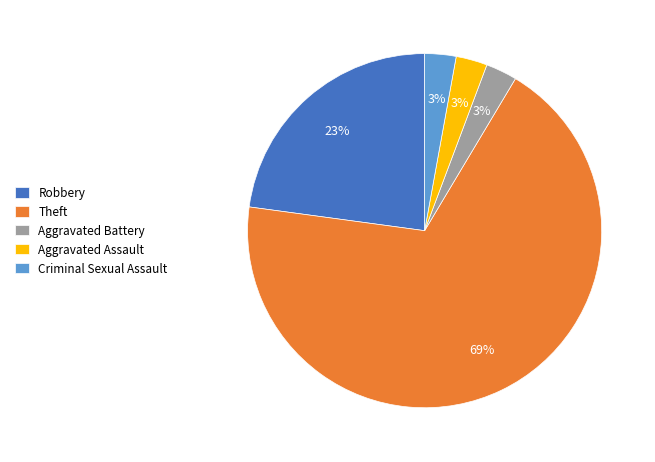

What is the largest slice in the pie chart?

Theft